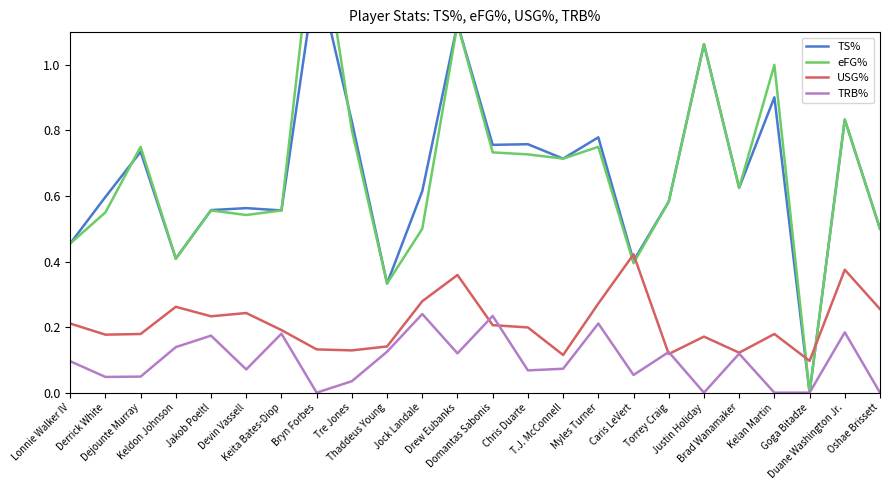

Which series has the widest spread of values?

eFG%